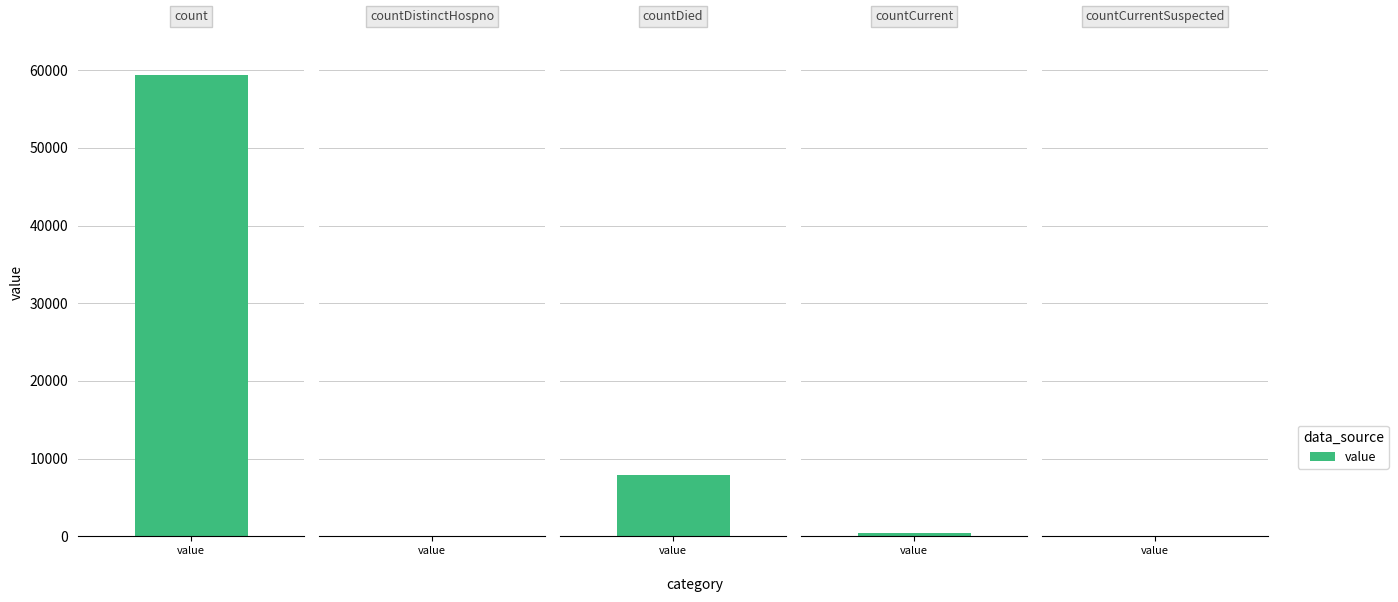

Reading right to left, list all the values displayed in this chart.

countCurrentSuspected=0	countCurrent=472	countDied=7873	countDistinctHospno=0	count=59449